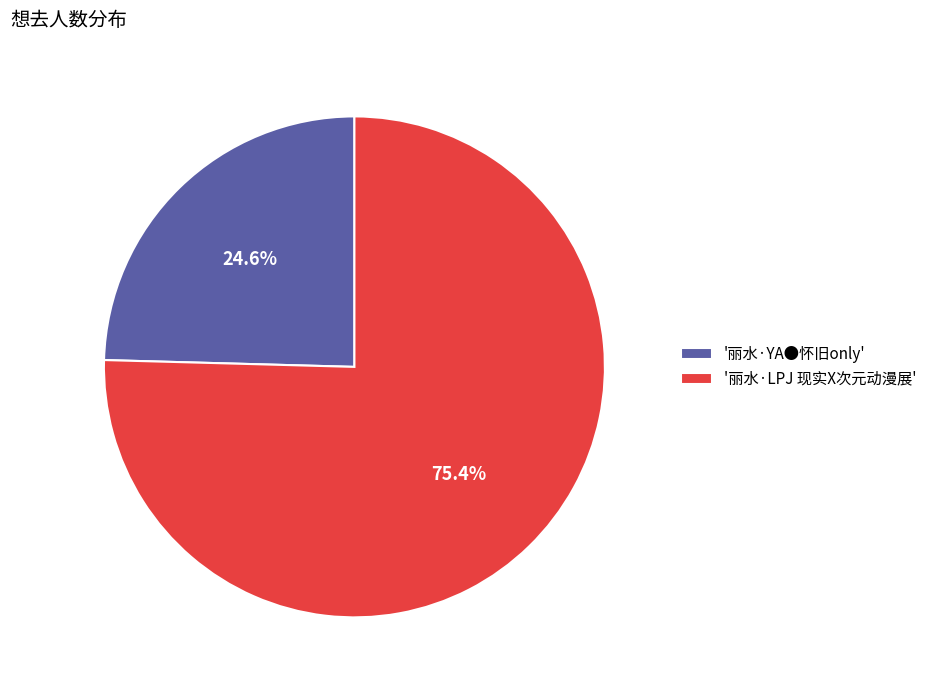

Approximately how many times larger is the value at '丽水·YA●怀旧only' compared to '丽水·LPJ 现实X次元动漫展'?

0.3